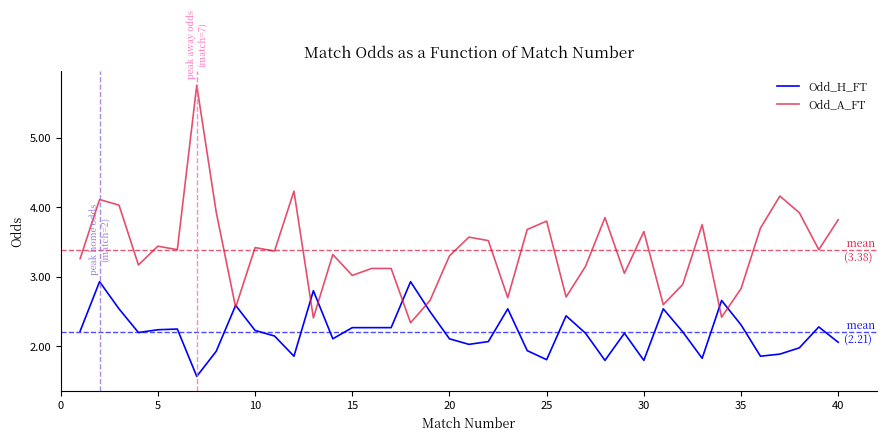

True or false: Odd_A_FT and Odd_H_FT intersect in this chart.

True